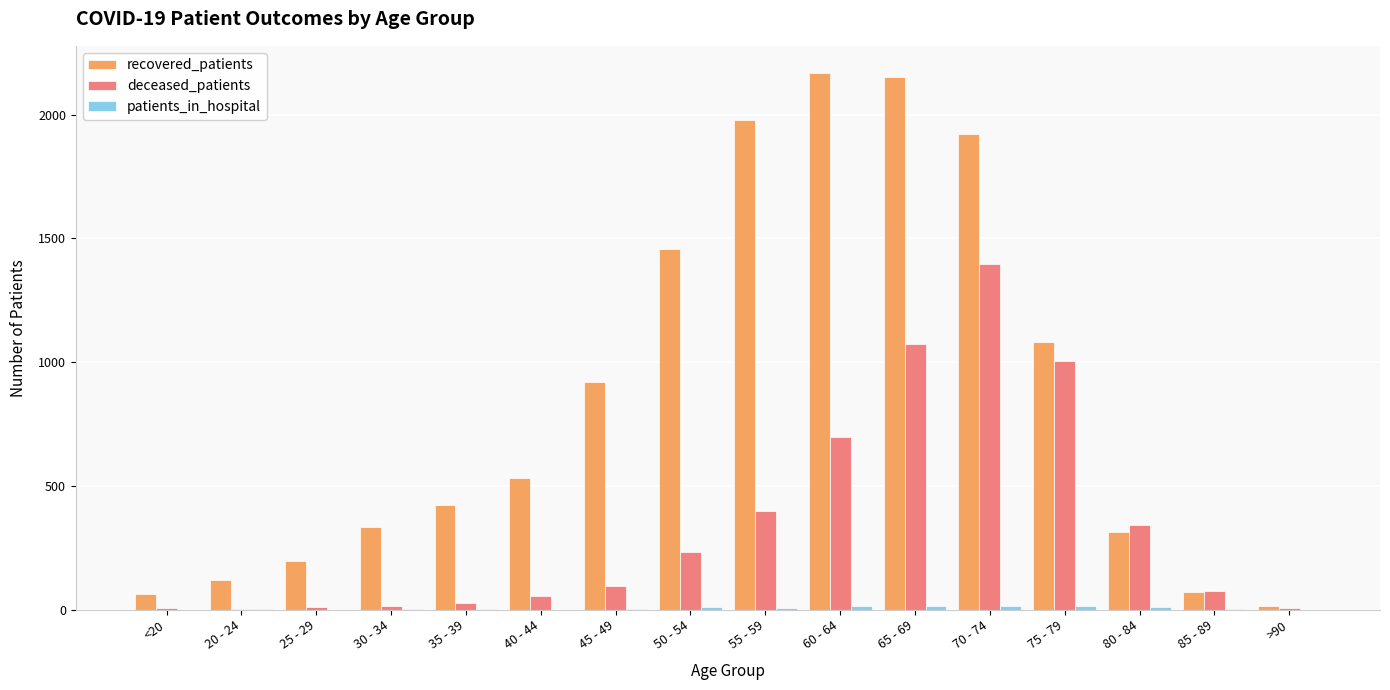

True or false: recovered_patients has a value of 2952 at 55 - 59.

False